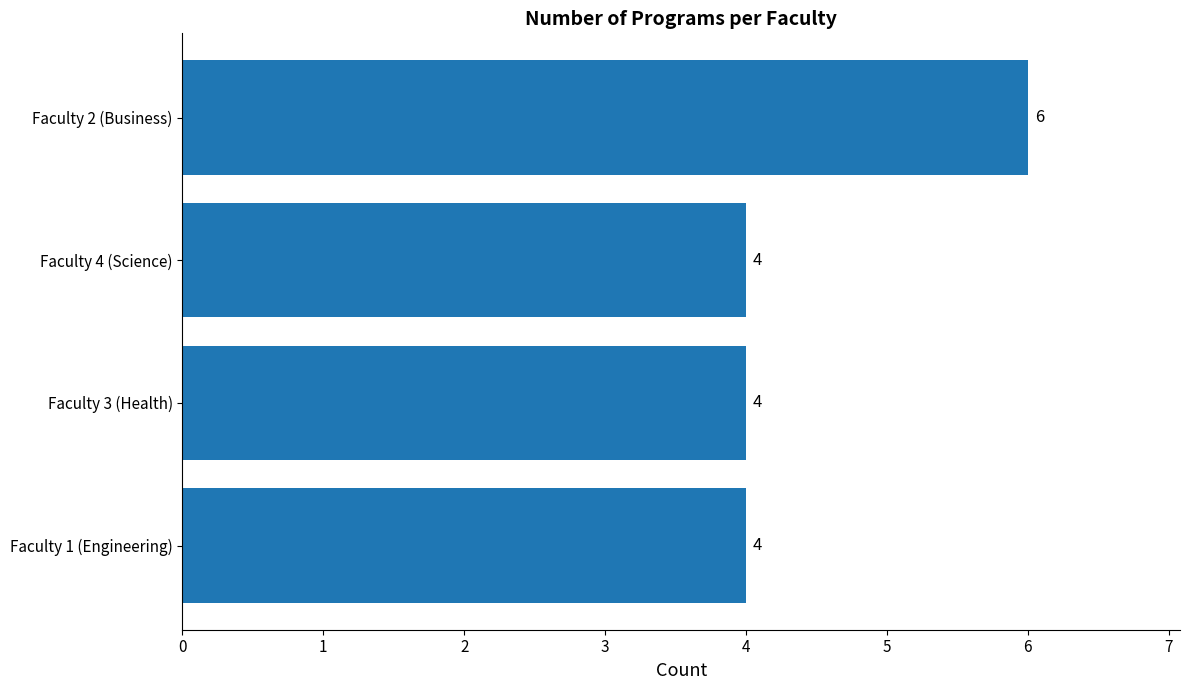

What is the smallest value displayed?

4